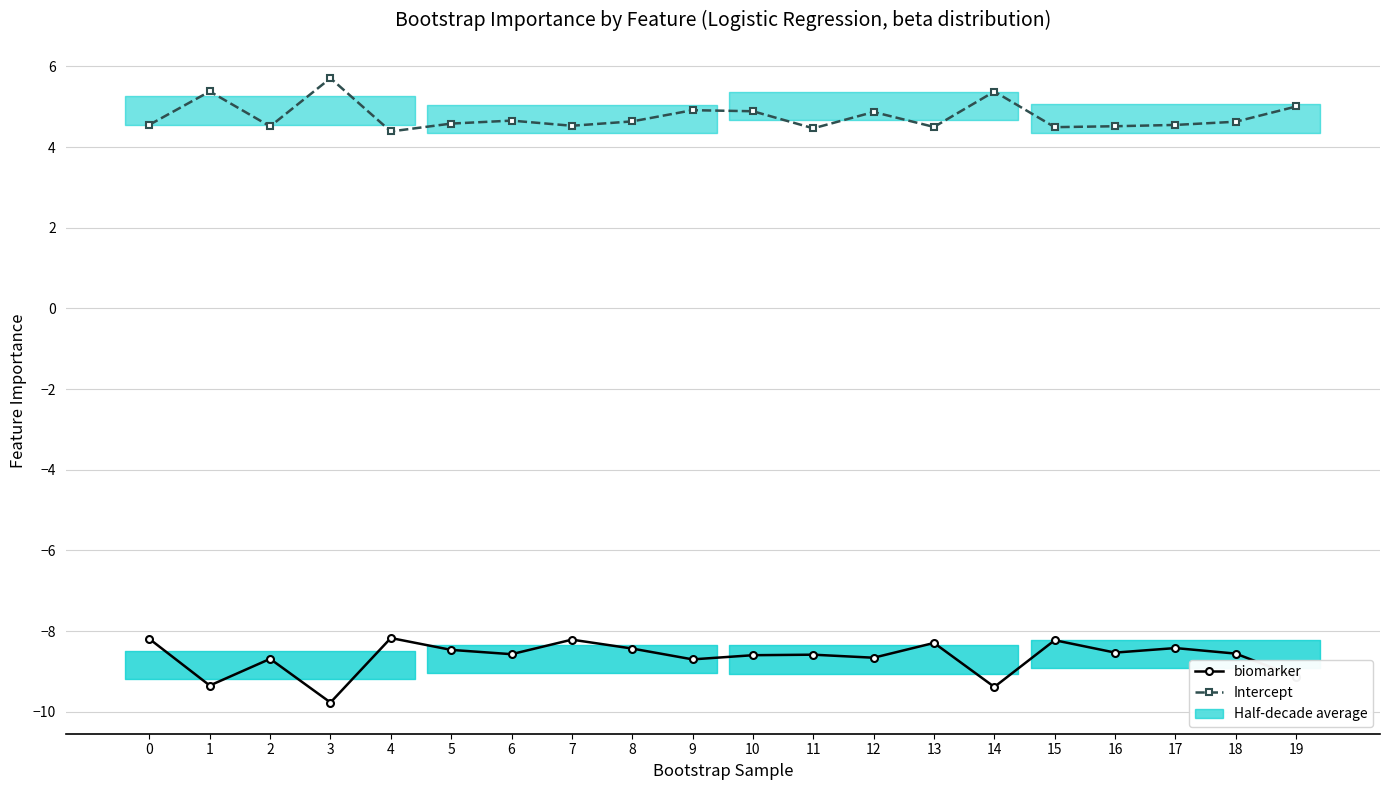

What is the smallest value displayed?

-9.8